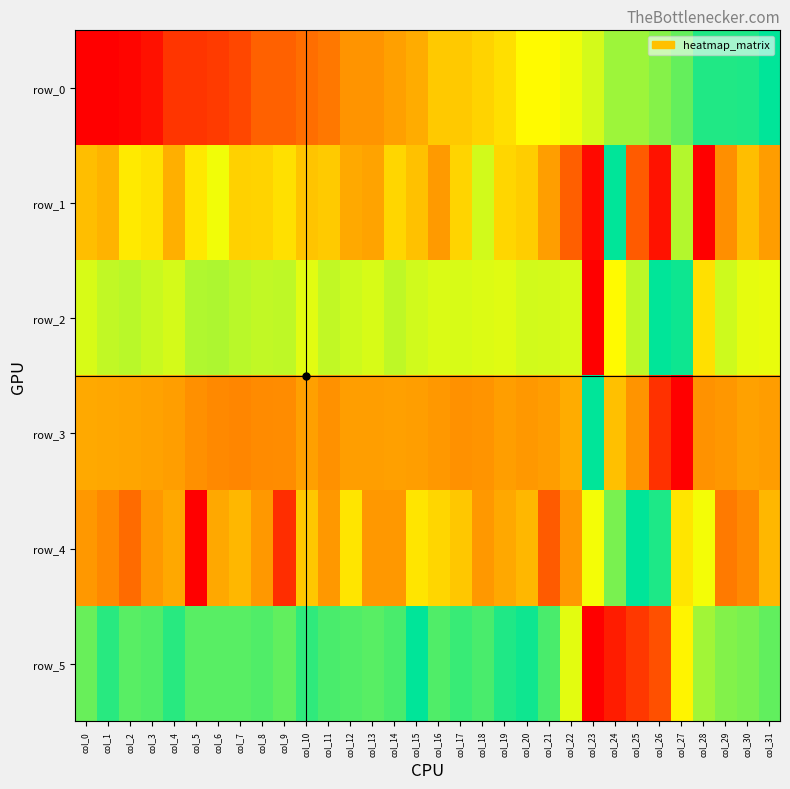

What is the difference between the maximum and minimum values in the row_2 series?

1.0